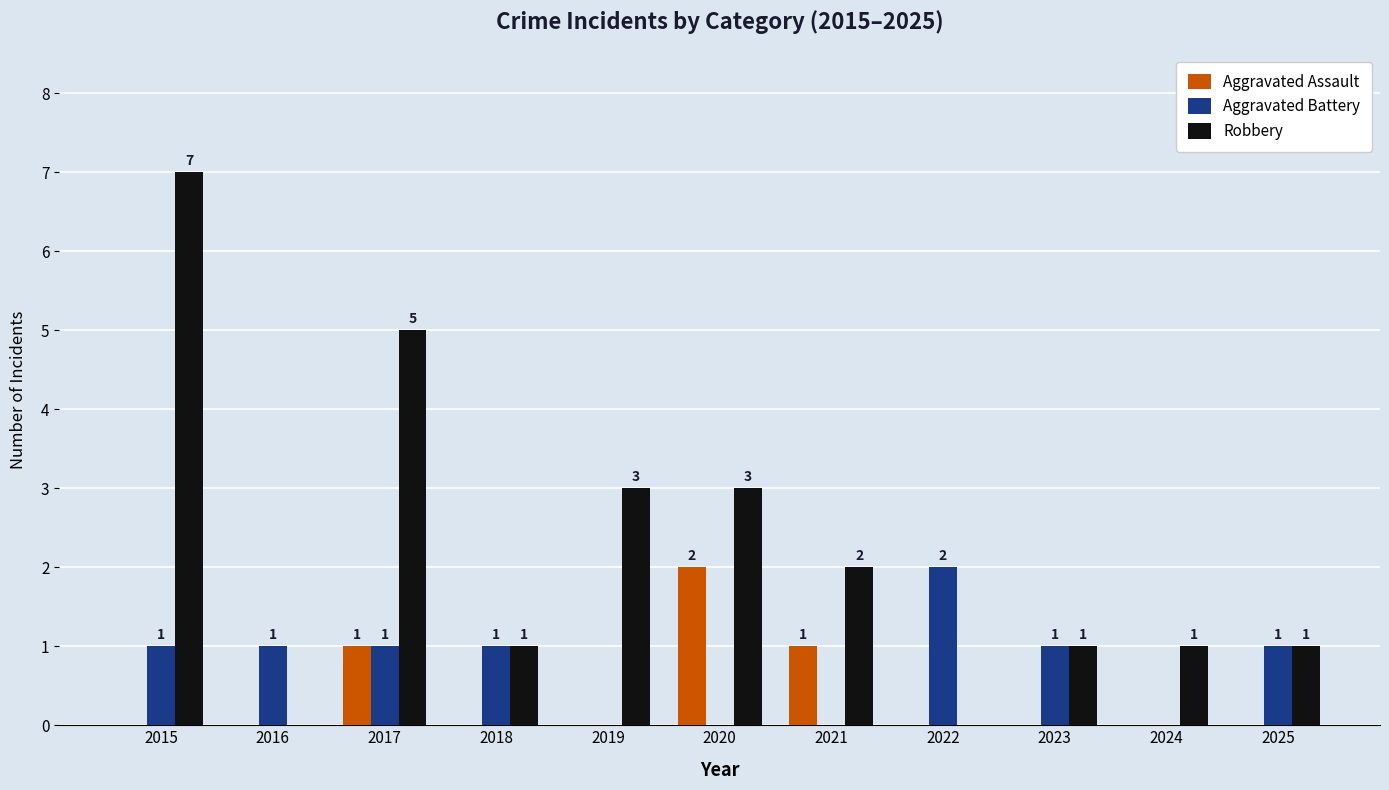

True or false: Aggravated Assault has a value of 2 at 2020.

True